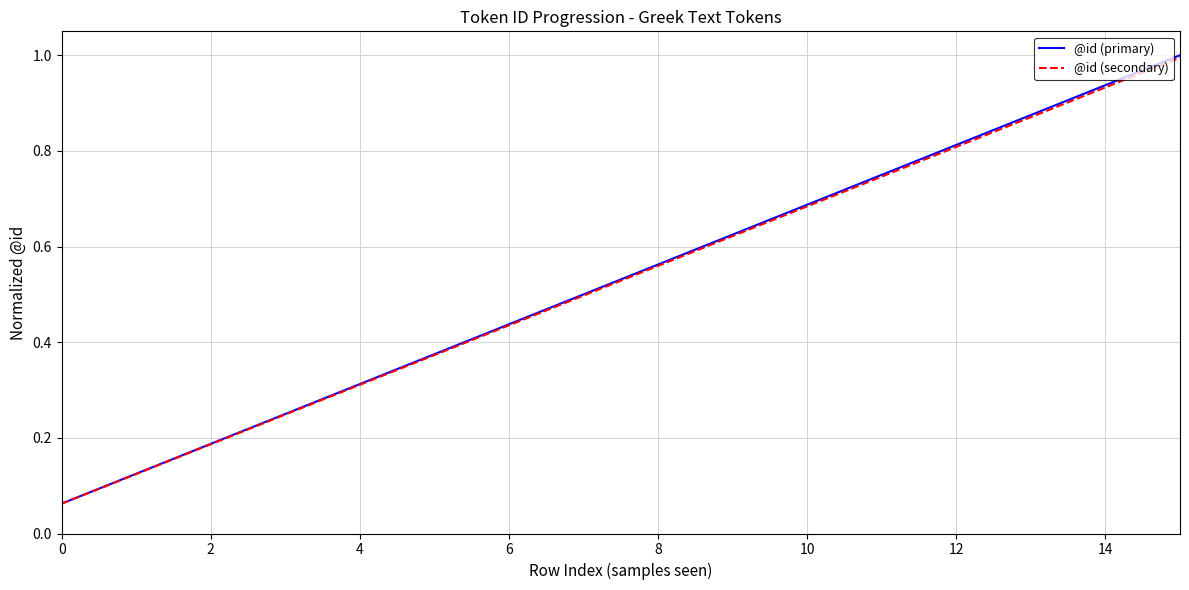

What is the maximum value shown in the chart?

1.0